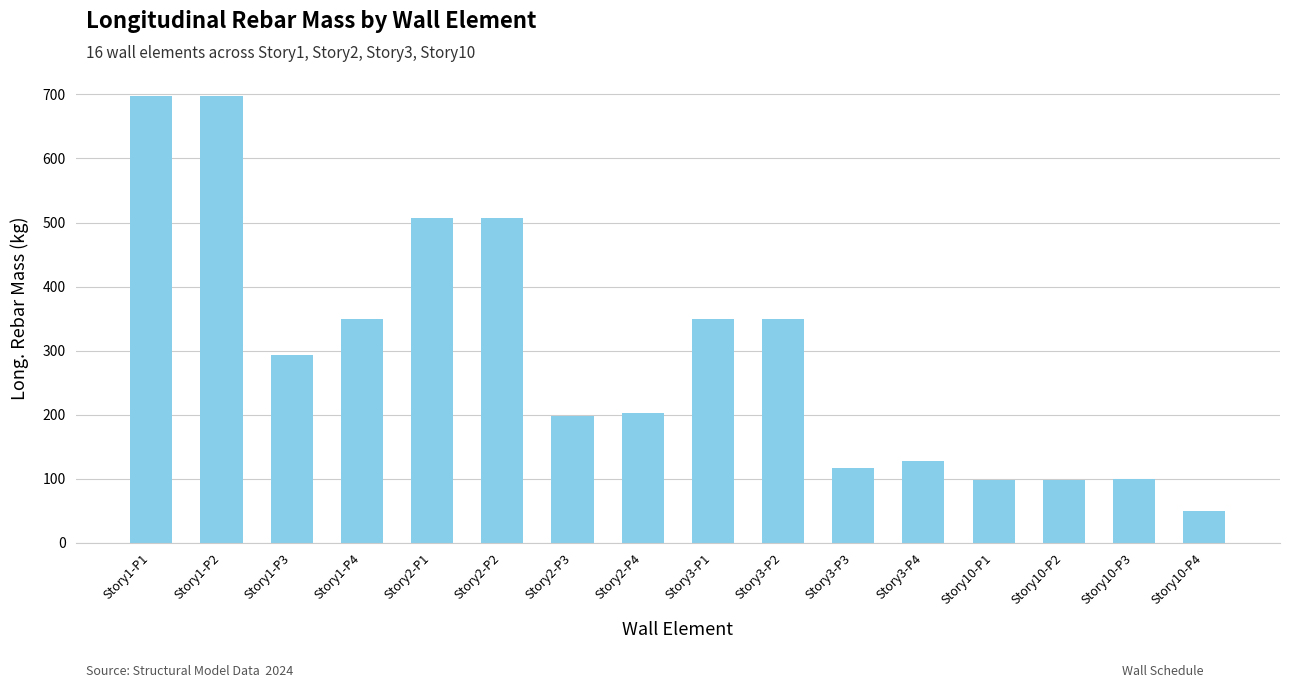

What is the average value?

296.1